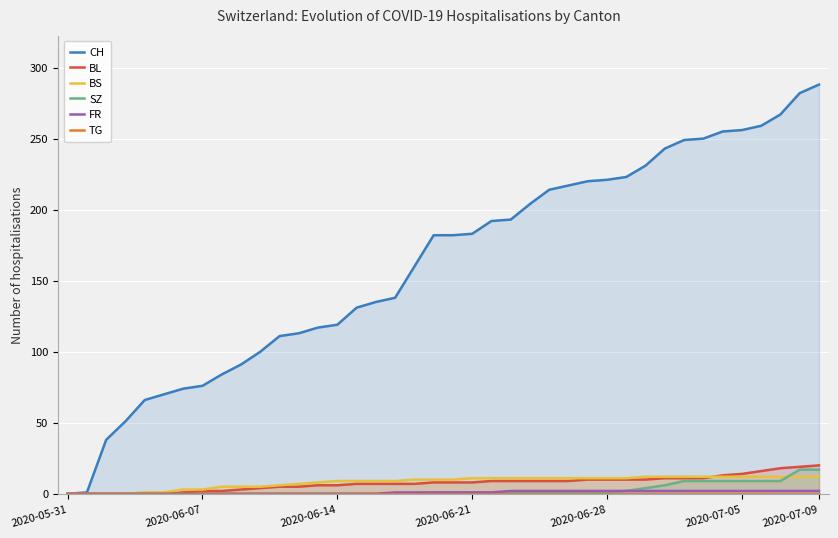

At which label is TG closest to 0?

2020-05-31